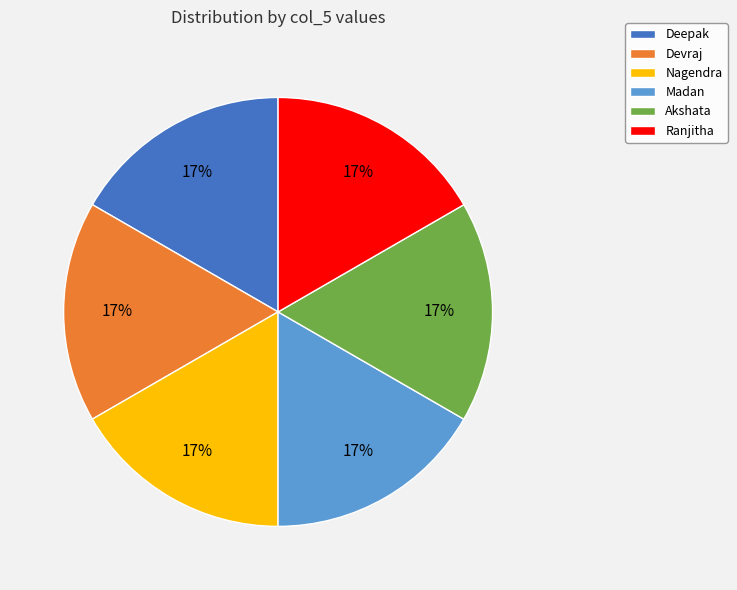

To the nearest percent, what percentage of the pie is Deepak?

17%